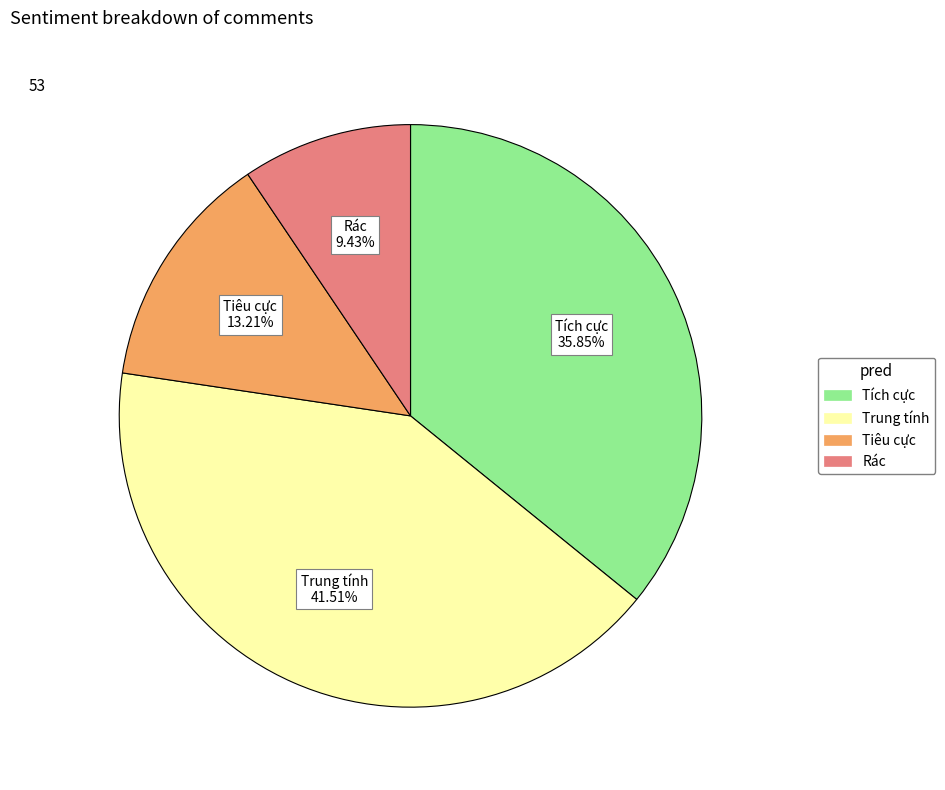

Is it true that Rác is 18% of the pie?

False